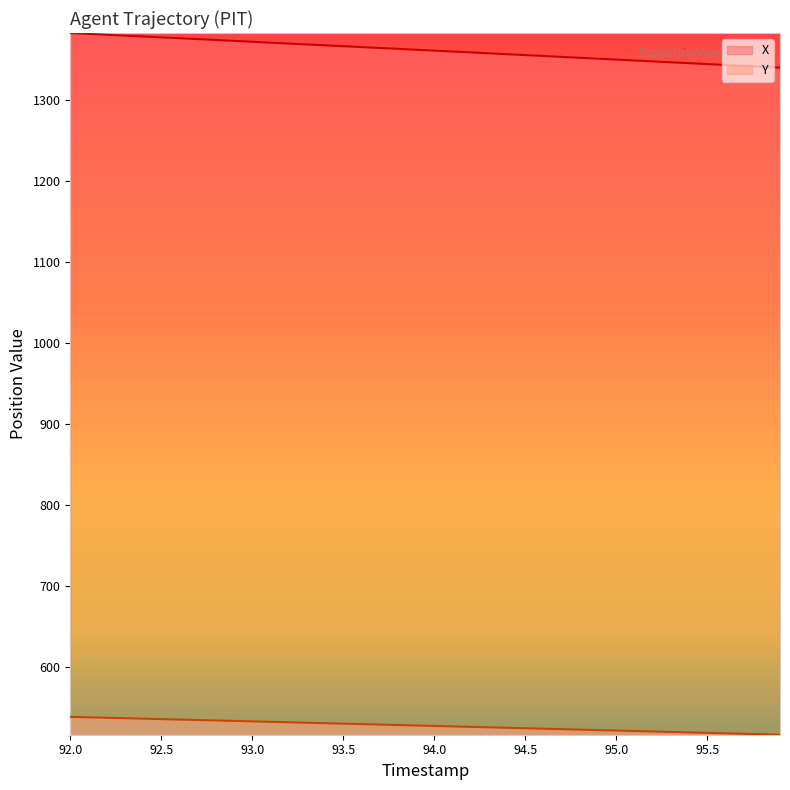

What is the total value across all series at 94.5?

1879.8